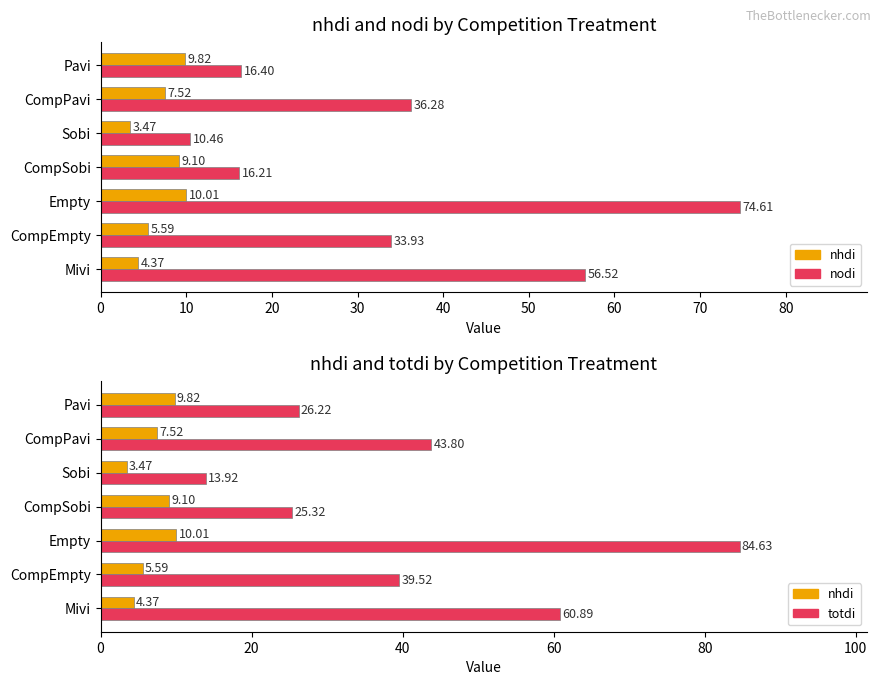

Which series has the widest spread of values?

totdi